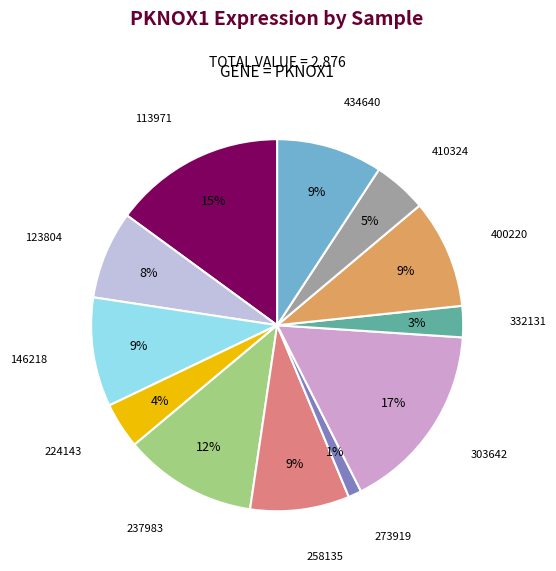

To the nearest percent, what percentage of the pie is 332131?

3%